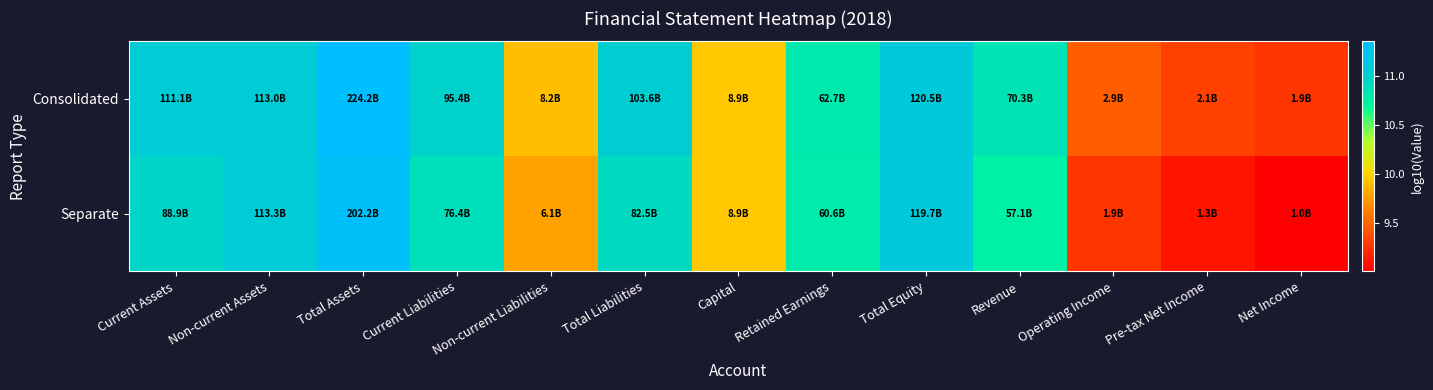

Count the number of data series in this chart.

2